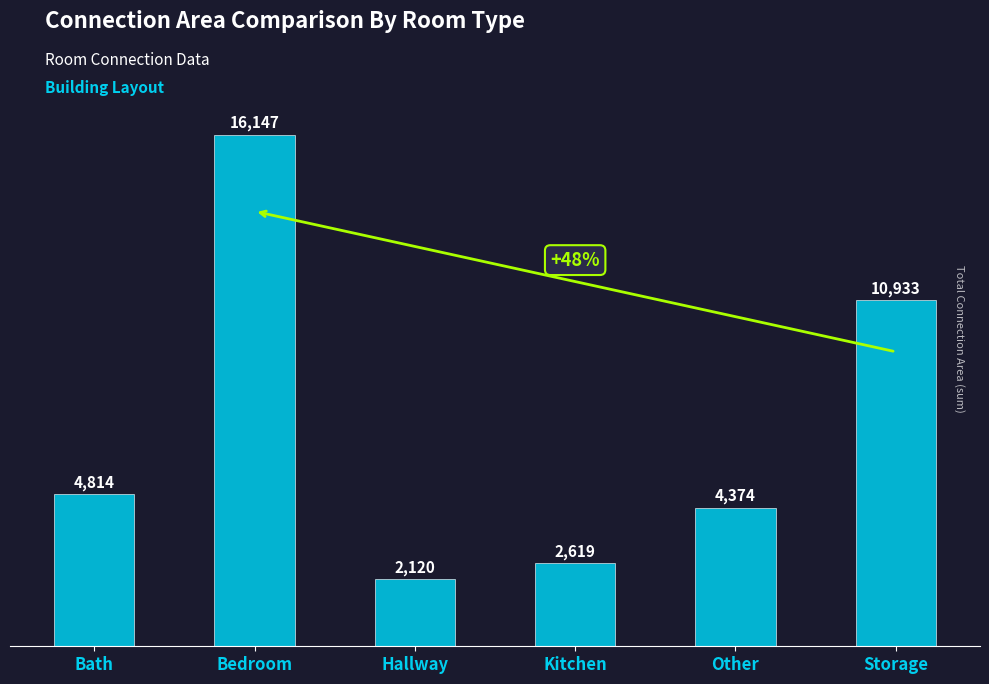

Is it true that the value at Hallway is 2120?

True